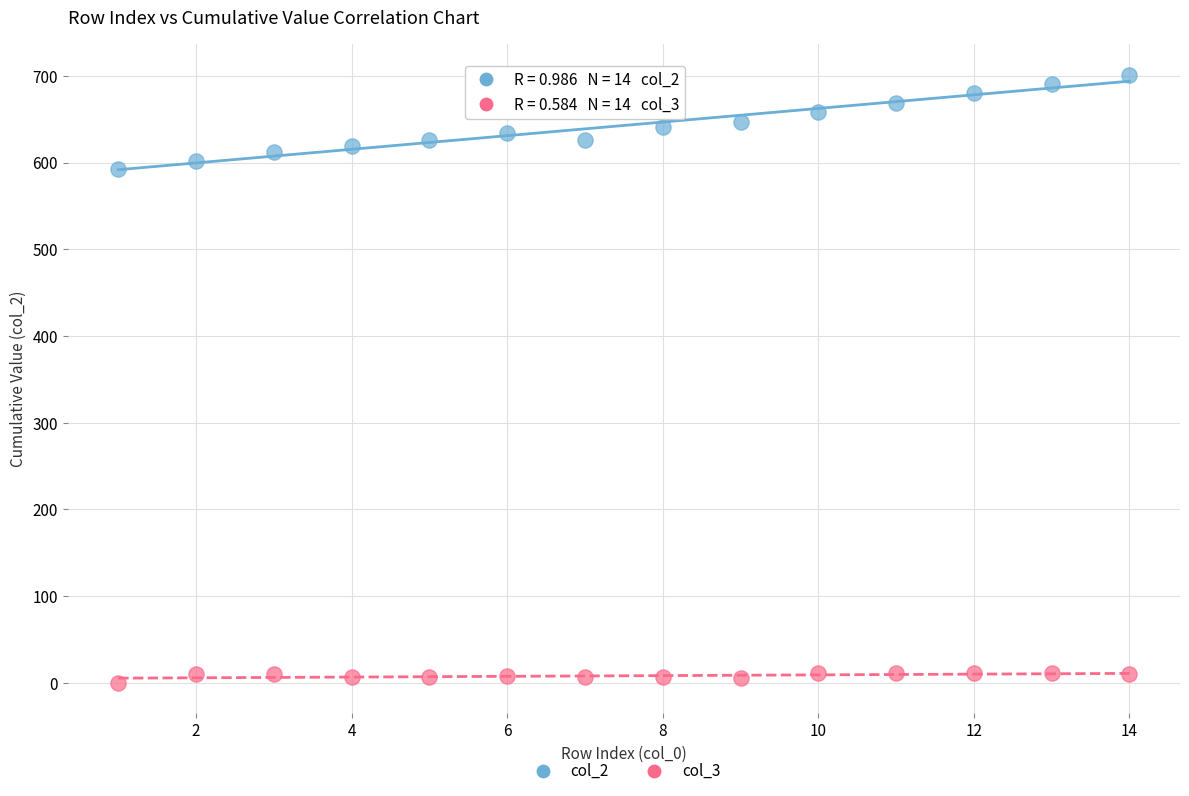

Across all data points, what is the range of X values (max minus min)?

13